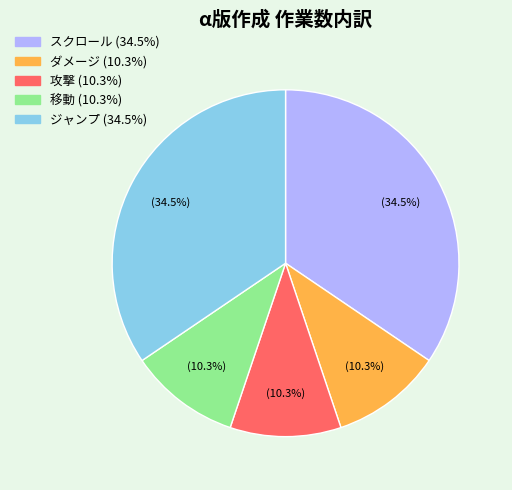

Is there any slice that represents more than half of the pie?

No